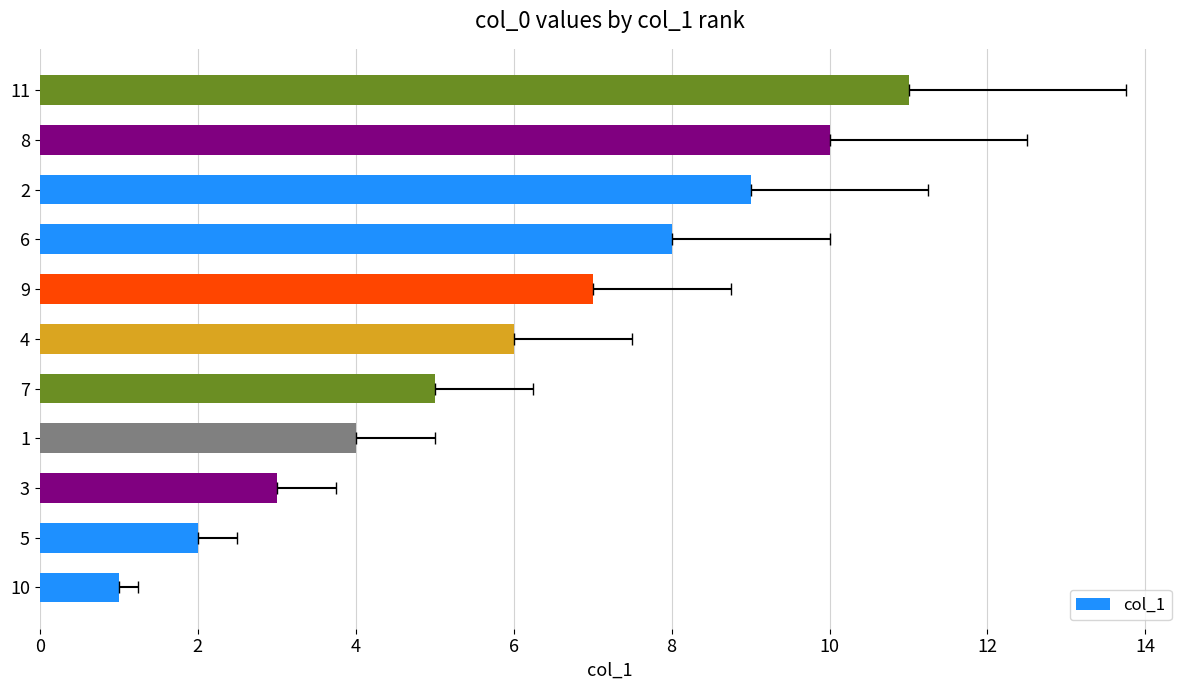

What is the value of the 8th bar from the left?

8